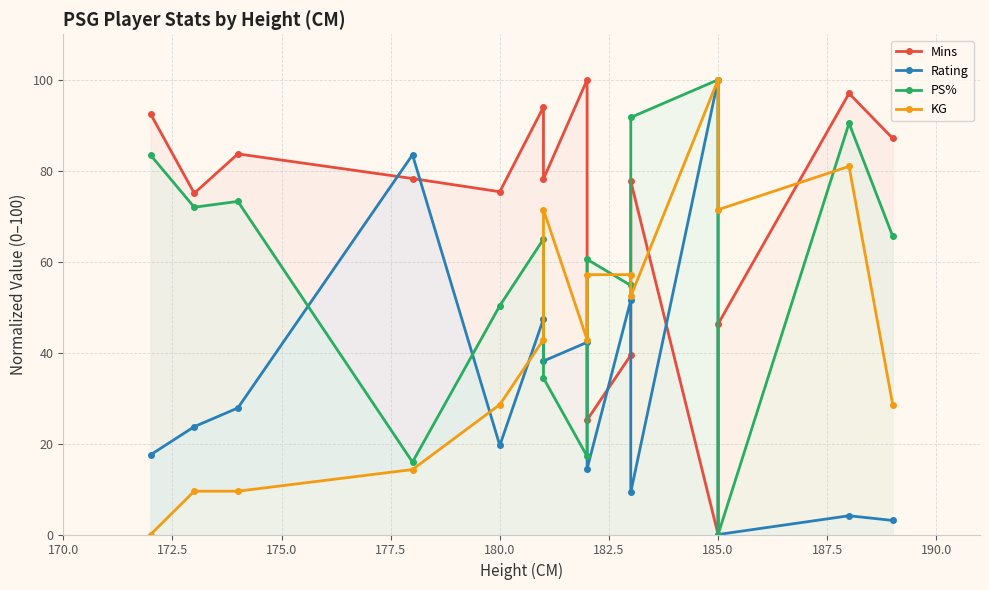

What is the difference between the maximum and minimum values in the PS% series?

100.0